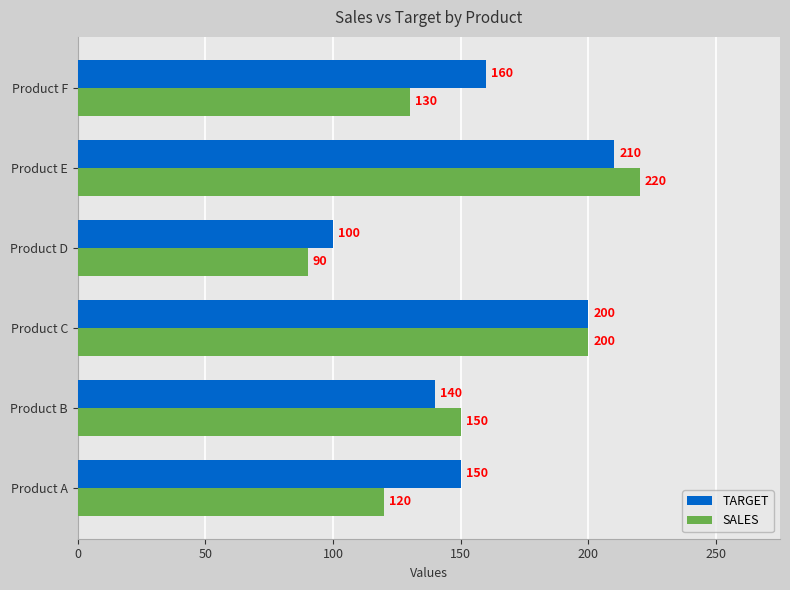

Read the TARGET value at Product D, to the nearest 5.

100